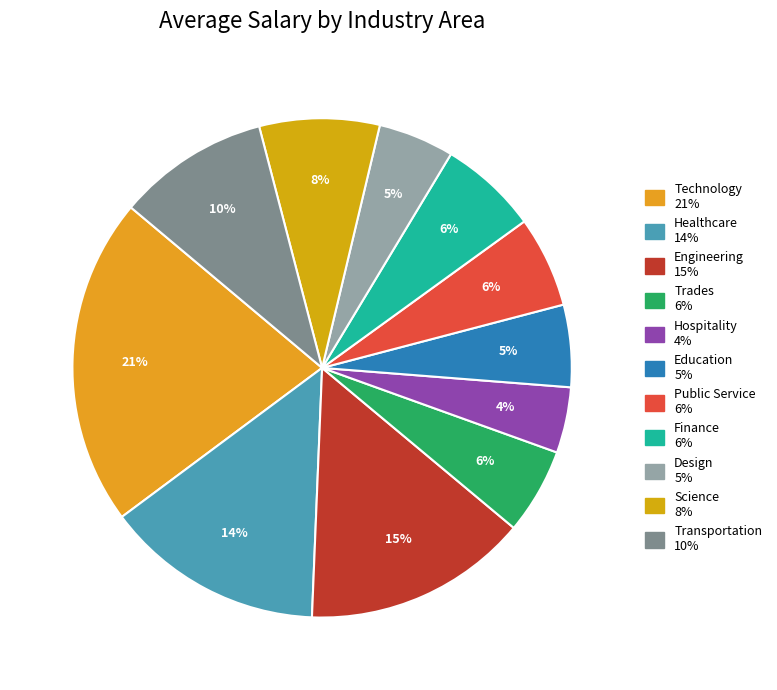

How many segments does this pie chart have?

11